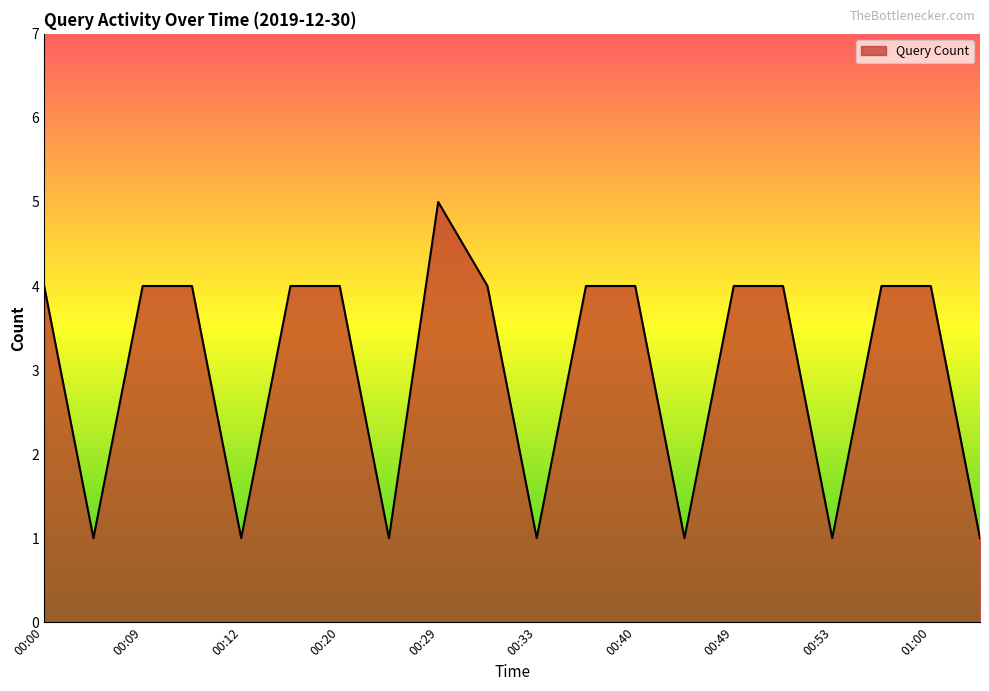

What is the maximum value shown in the chart?

5